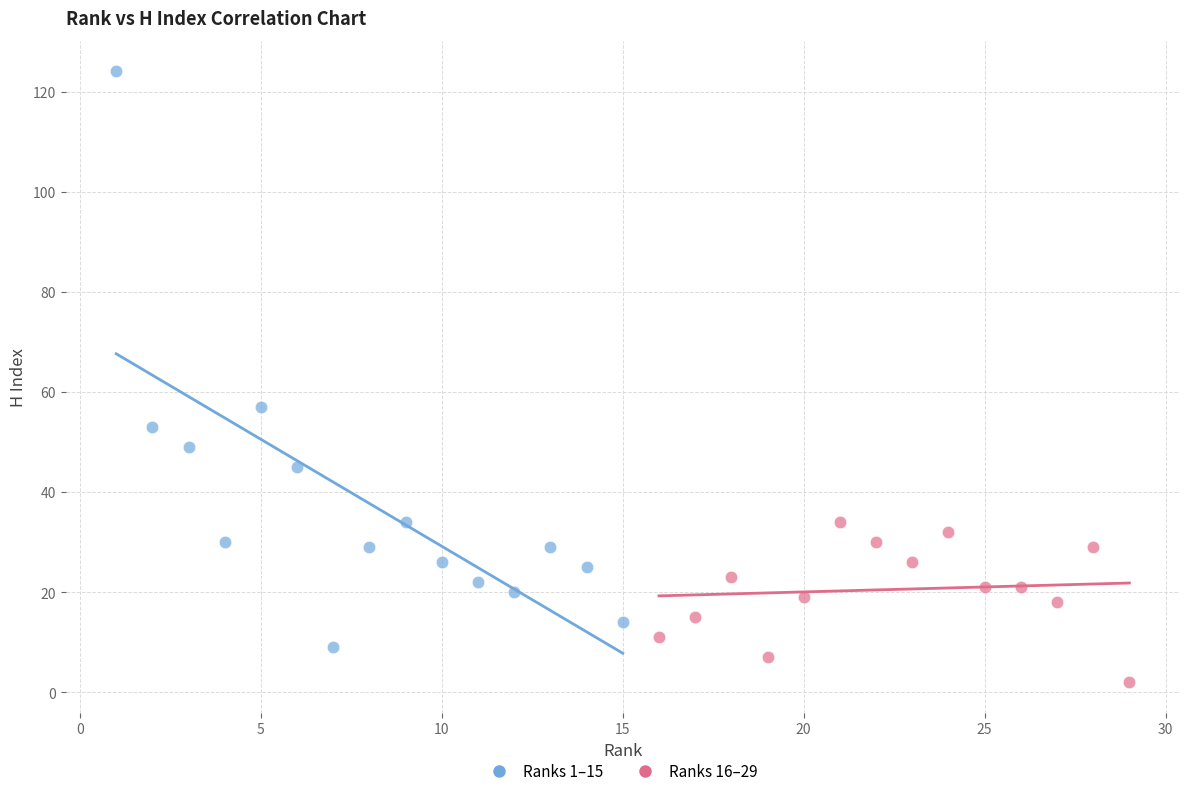

Which series has the widest spread of Y values?

Ranks 1–15